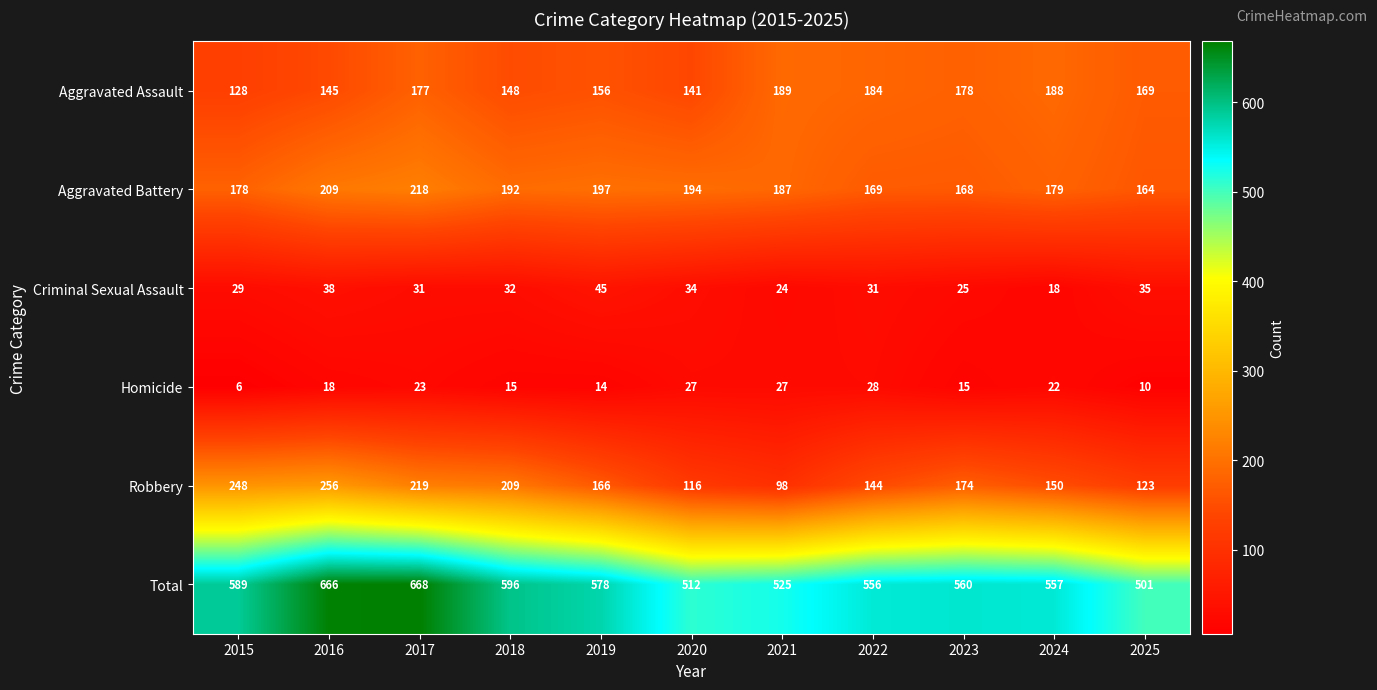

How many data points does each series have?

11